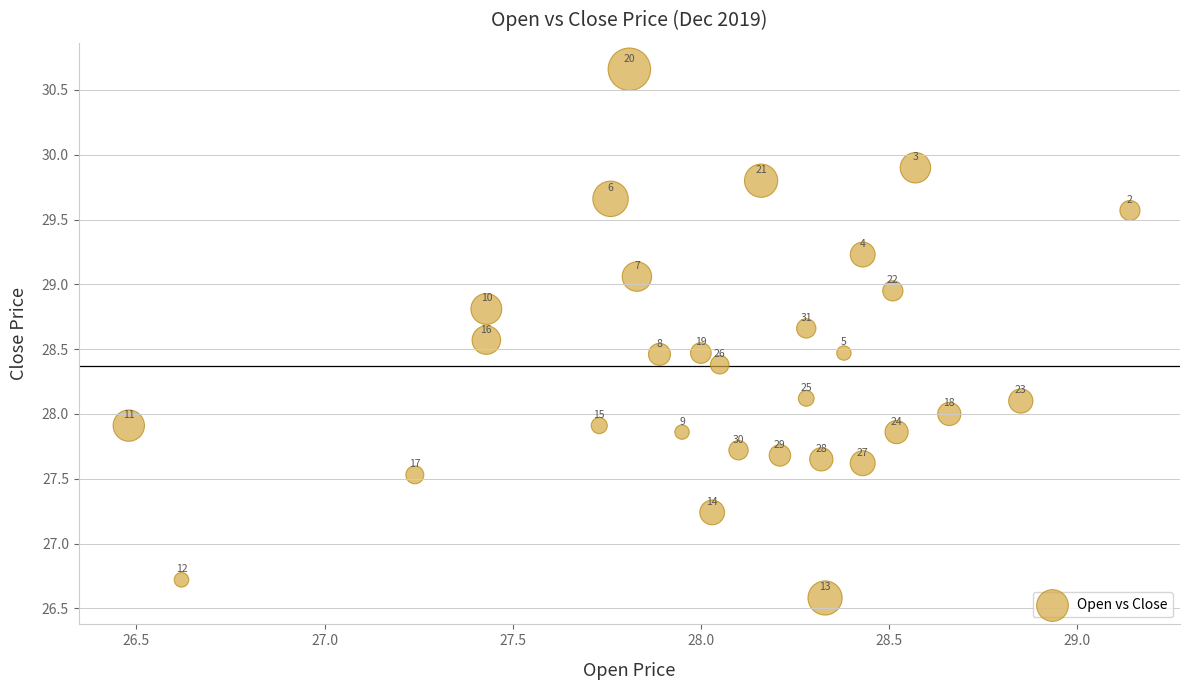

What is the range of Y values (max minus min)?

4.1